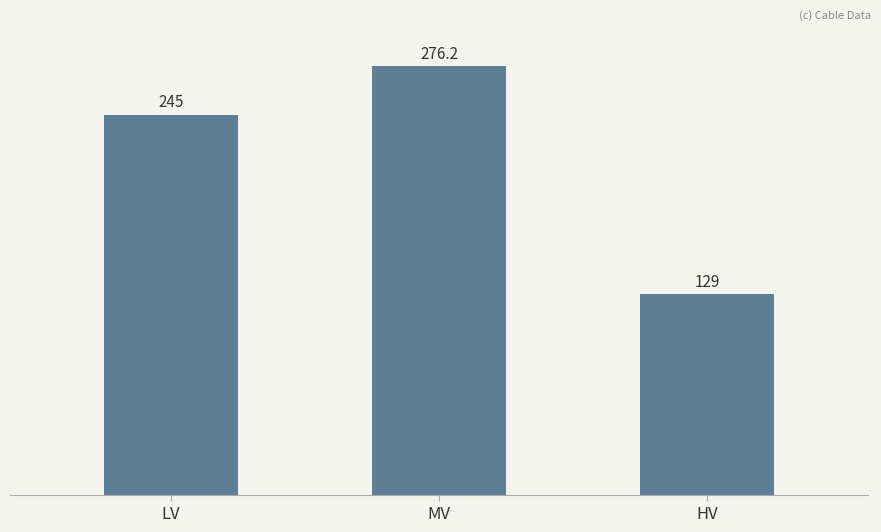

Are the bars grouped side by side (vs. stacked)?

No